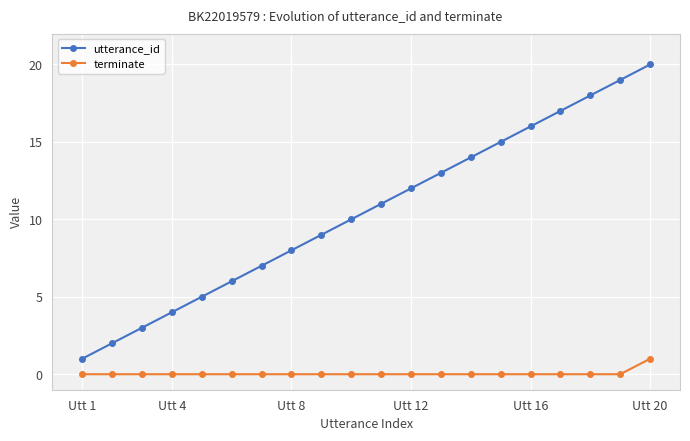

Count the number of data series in this chart.

2